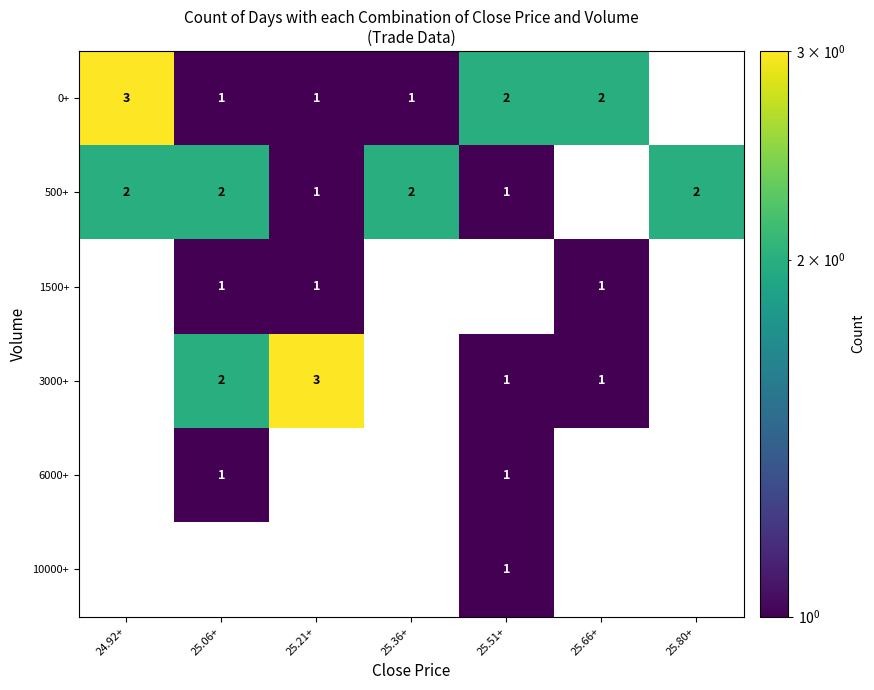

Is it true that 500+ equals 3 at 25.80+?

False